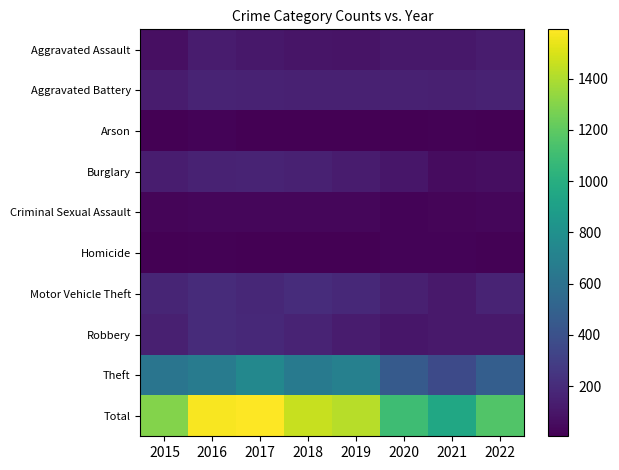

How many distinct data groups are displayed?

10